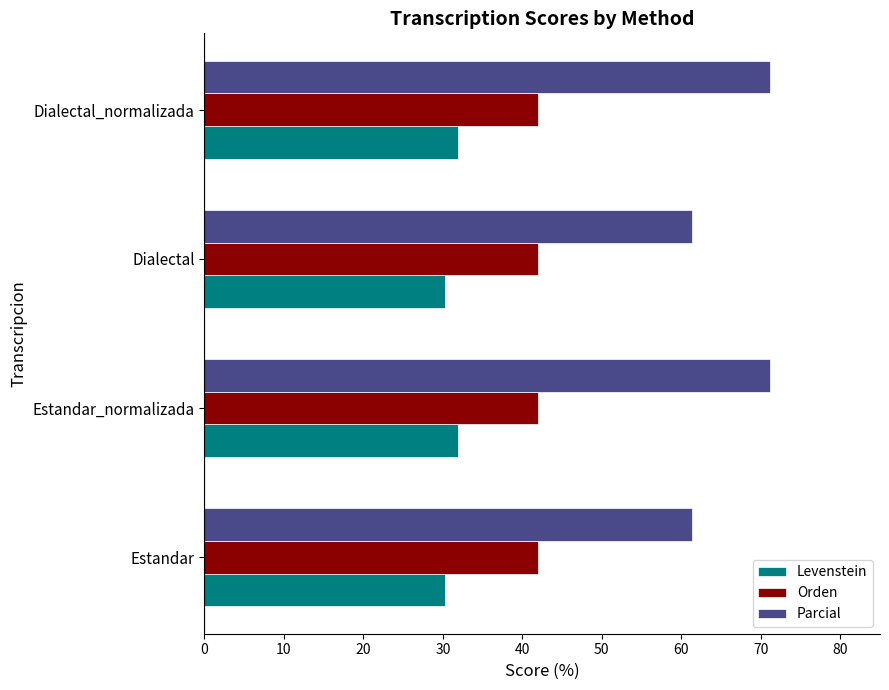

What is the maximum value for Parcial?

71.1